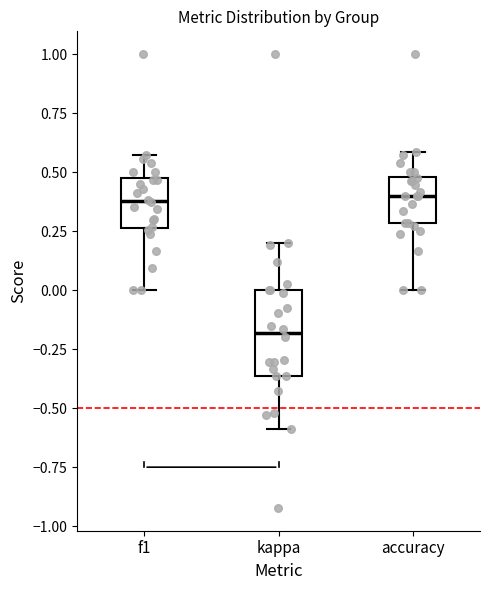

Reading left to right, read every box against the y-axis: the position of its median line, the range the box covers, and the ends of its whiskers. The values are not printed on the chart, so give them approximately, as read against the axis.

f1: median 0.40, box 0.25 to 0.50, whiskers 0.00 to 0.55
kappa: median -0.20, box -0.35 to 0.00, whiskers -0.60 to 0.20
accuracy: median 0.40, box 0.30 to 0.50, whiskers 0.00 to 0.60